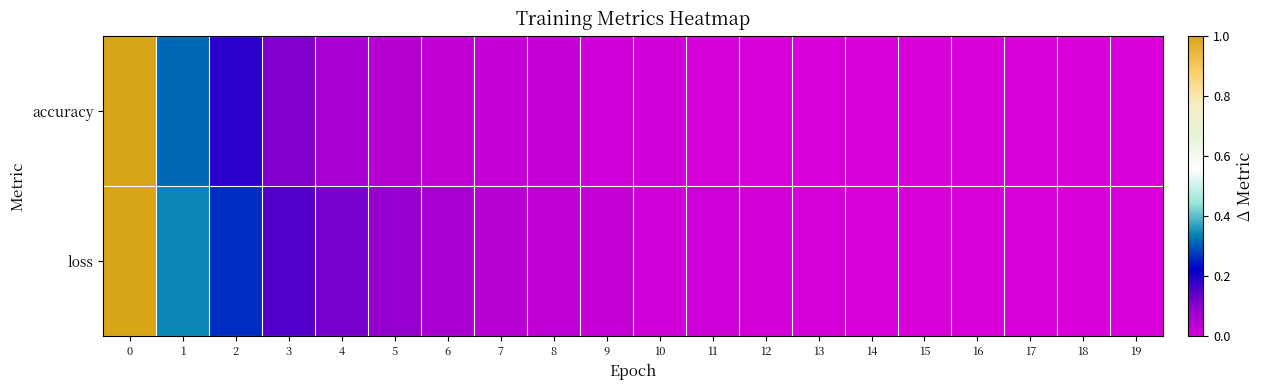

Reading left to right, list all the values displayed in this chart.

accuracy: 0=1.0	1=0.3	2=0.2	3=0.1	4=0.1	5=0.0	6=0.0	7=0.0	8=0.0	9=0.0	10=0.0	11=0.0	12=0.0	13=0.0	14=0.0	15=0.0	16=0.0	17=0.0	18=0.0	19=0.0
loss: 0=1.0	1=0.3	2=0.3	3=0.2	4=0.1	5=0.1	6=0.1	7=0.0	8=0.0	9=0.0	10=0.0	11=0.0	12=0.0	13=0.0	14=0.0	15=0.0	16=0.0	17=0.0	18=0.0	19=0.0